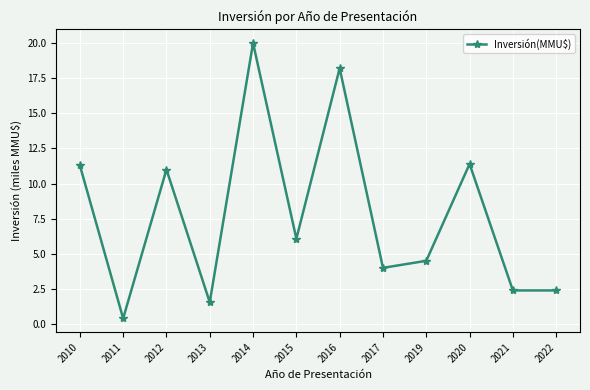

Where is the first local maximum?

2012